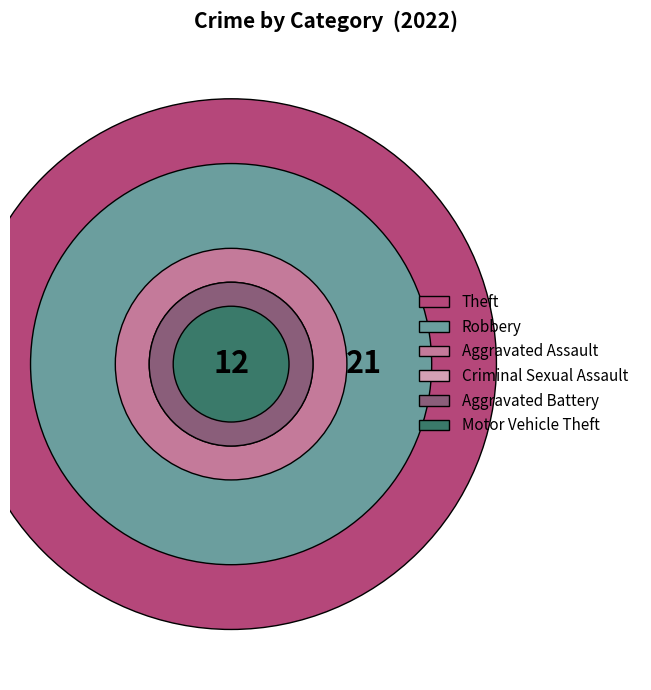

To the nearest percent, what percentage of the pie is Criminal Sexual Assault?

5%